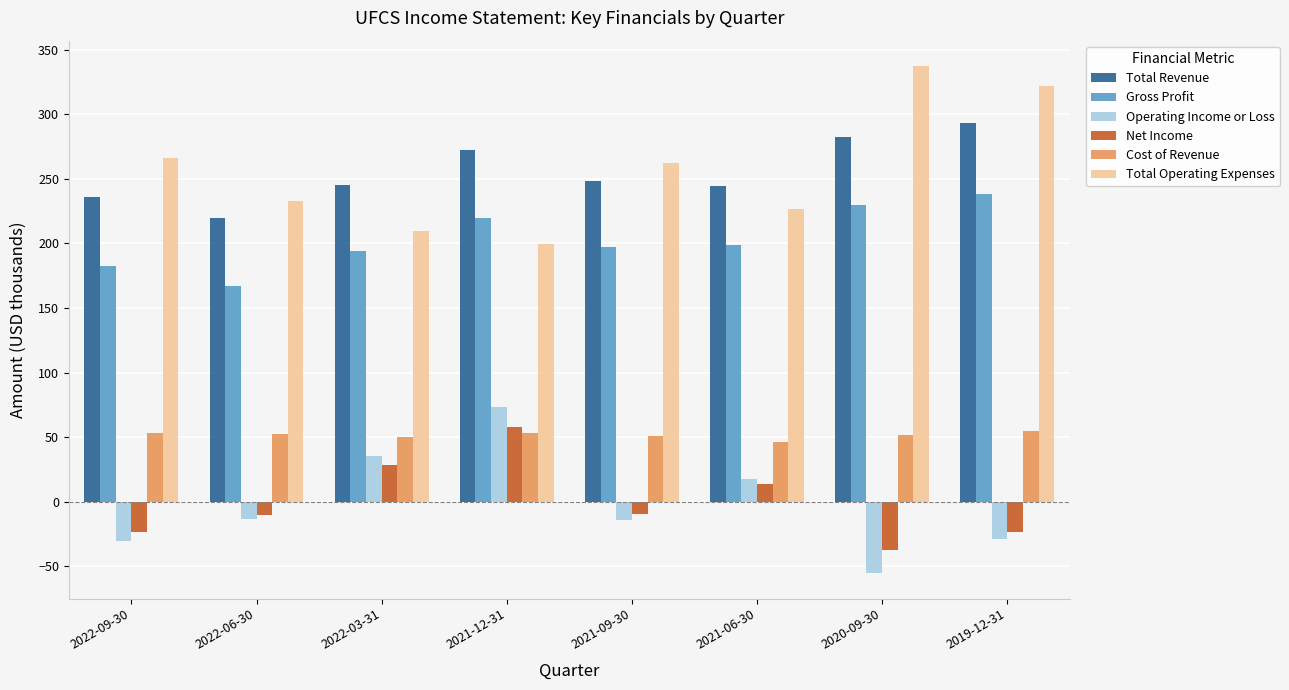

What position from the right is 2022-09-30?

8